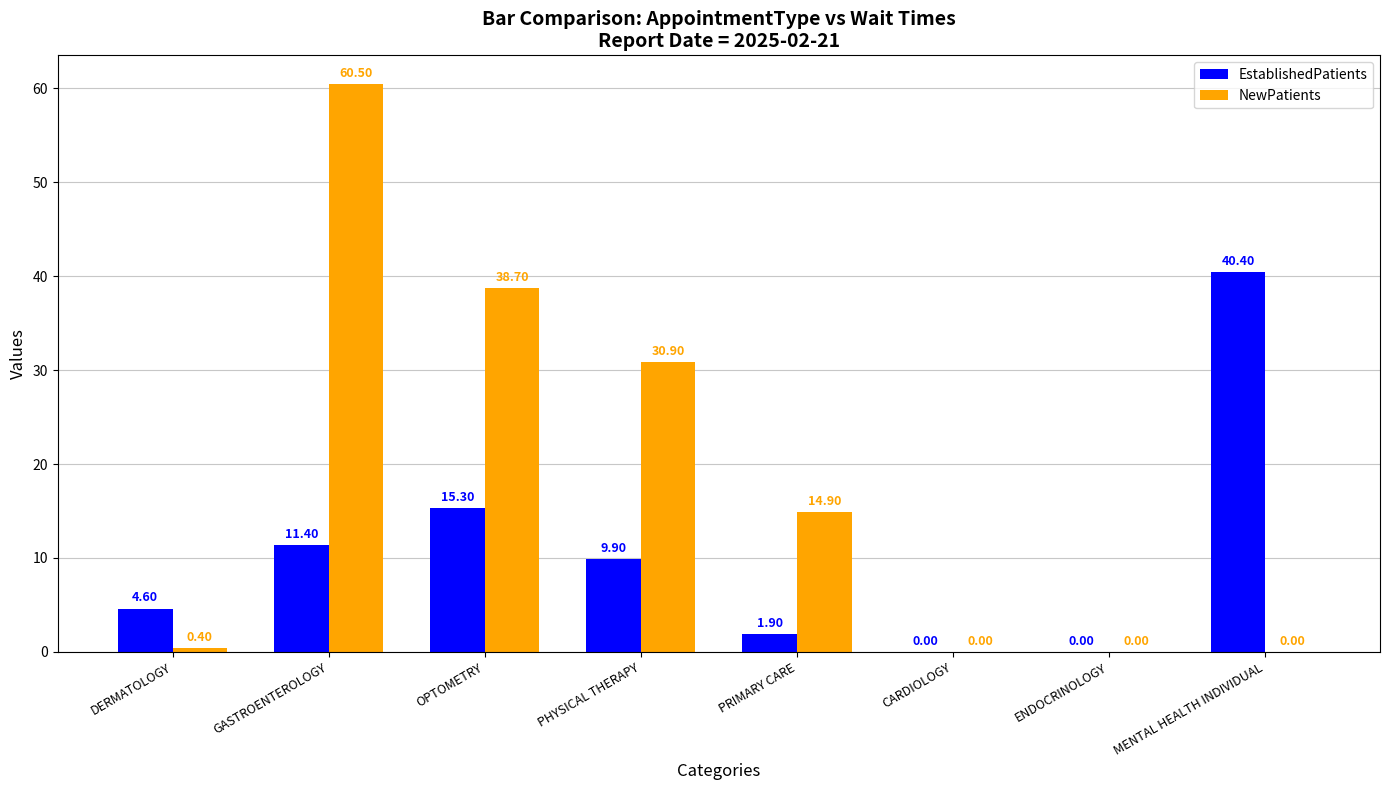

What is the spread (max minus min) of values at MENTAL HEALTH INDIVIDUAL?

40.4